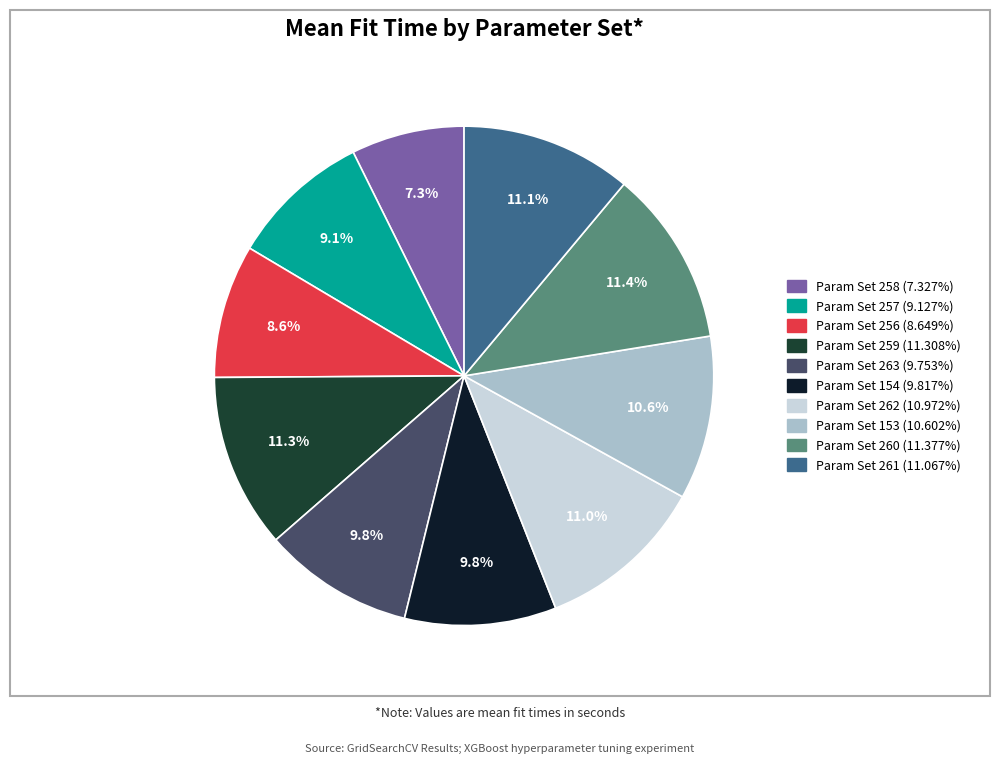

Is there any slice that represents more than half of the pie?

No